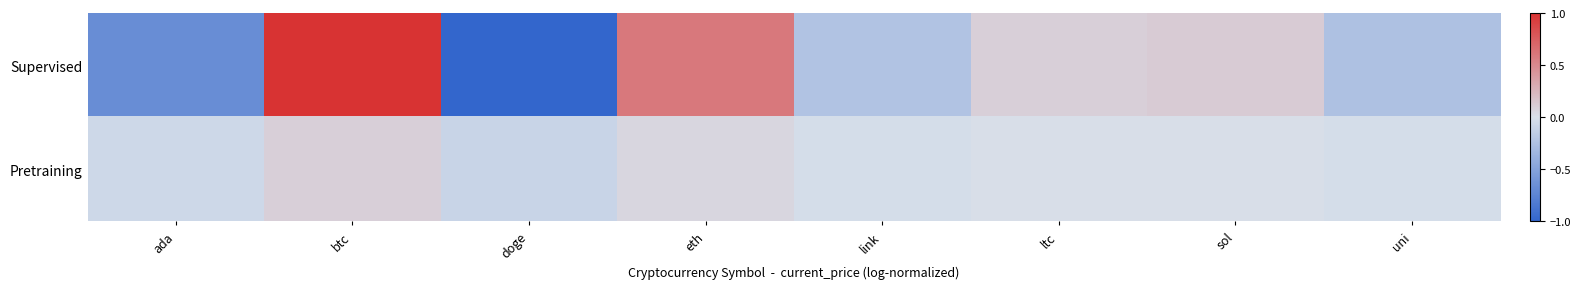

List the series in order of their overall mean, highest first.

Pretraining, Supervised